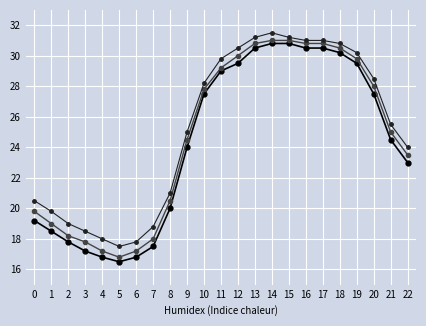

What is the spread (max minus min) of values at 6?

1.0